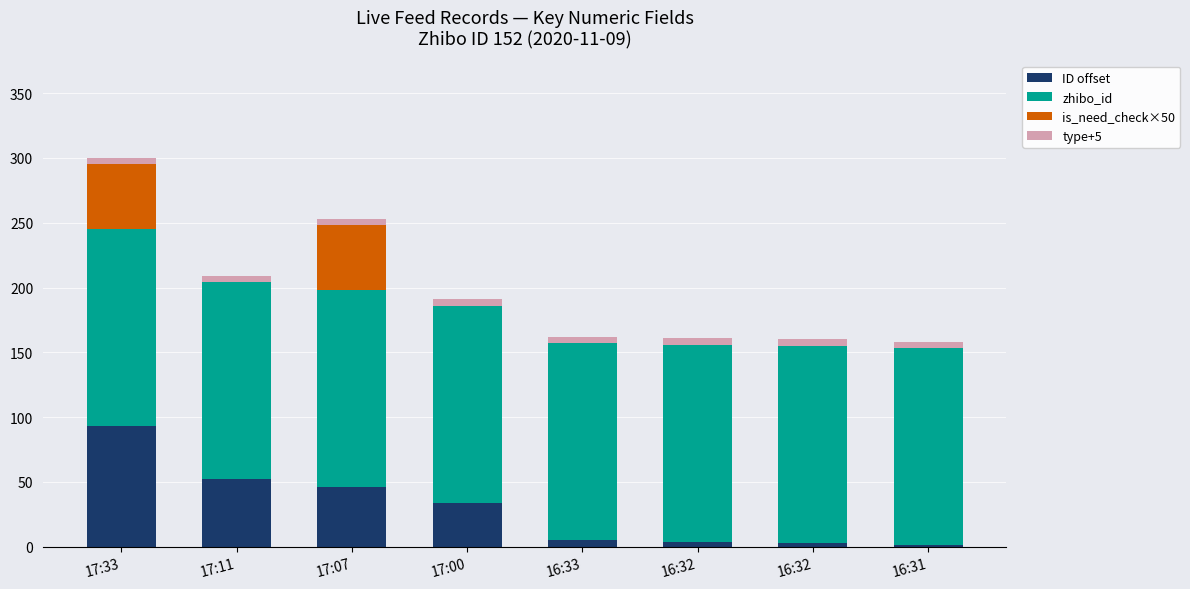

Which series has the widest spread of values?

ID offset